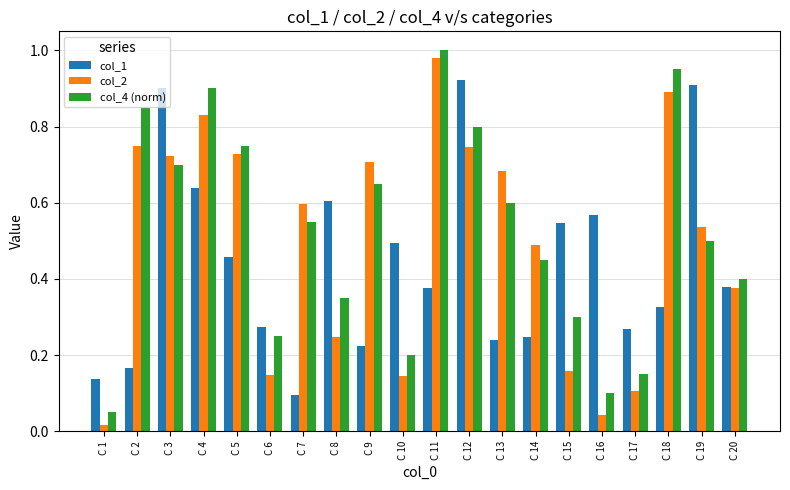

Which series has the largest range (max minus min)?

col_2